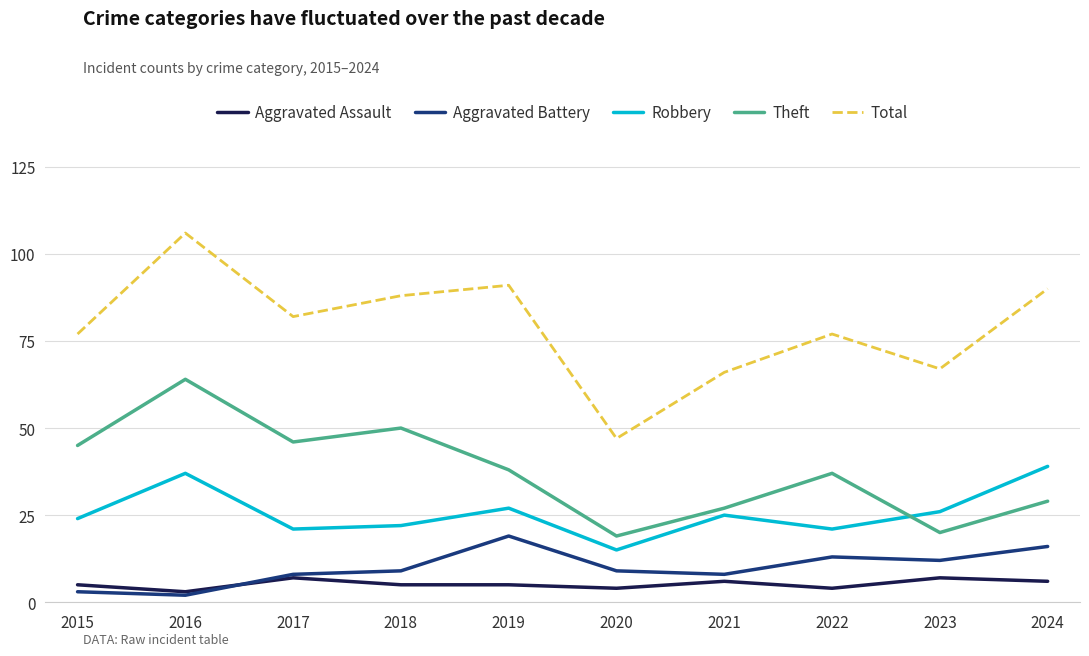

Which series changed the most between 2019 and 2022?

Total